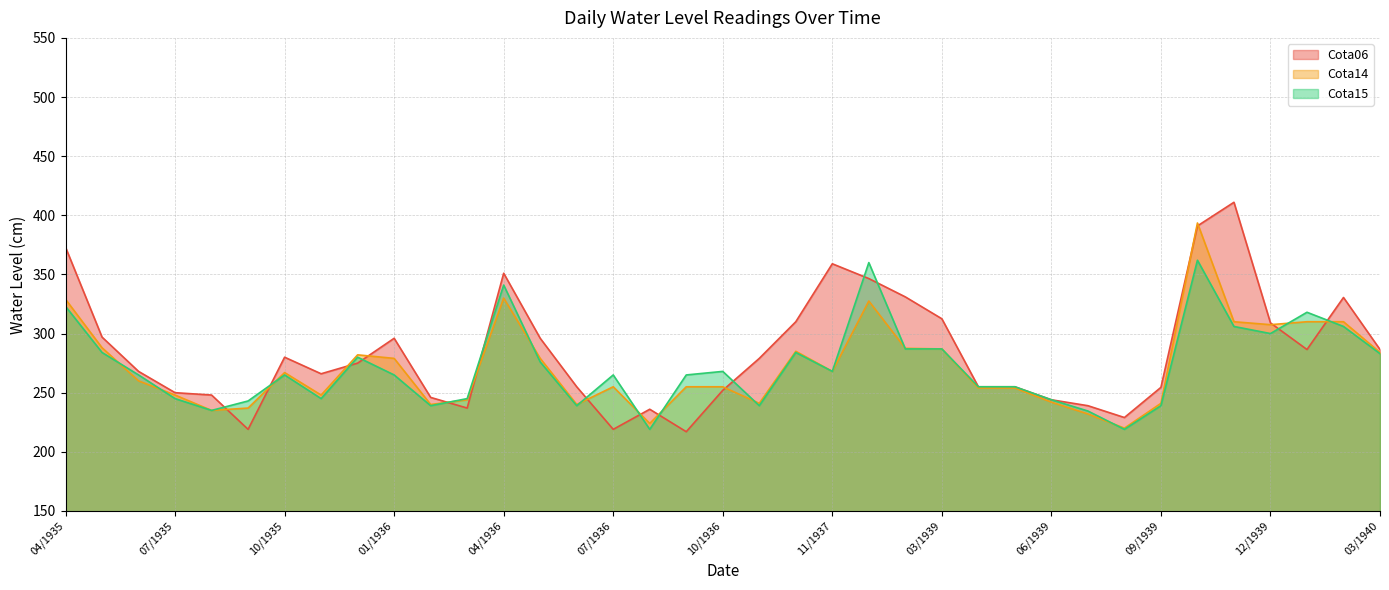

True or false: Cota14 and Cota15 intersect in this chart.

True